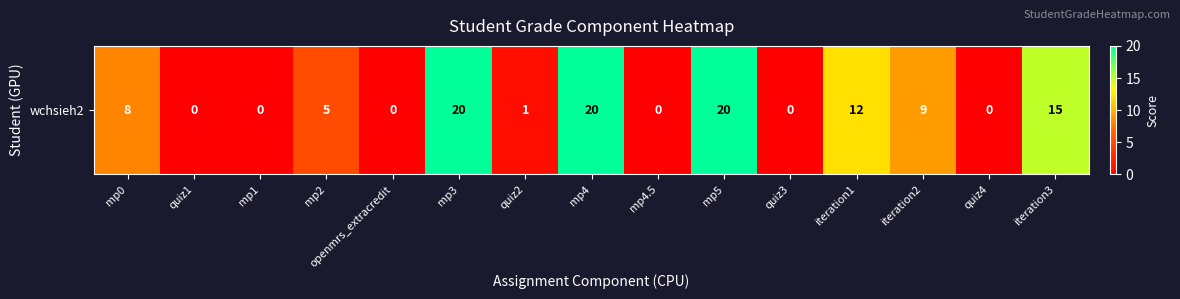

What is the difference between the values at mp5 and iteration1?

8